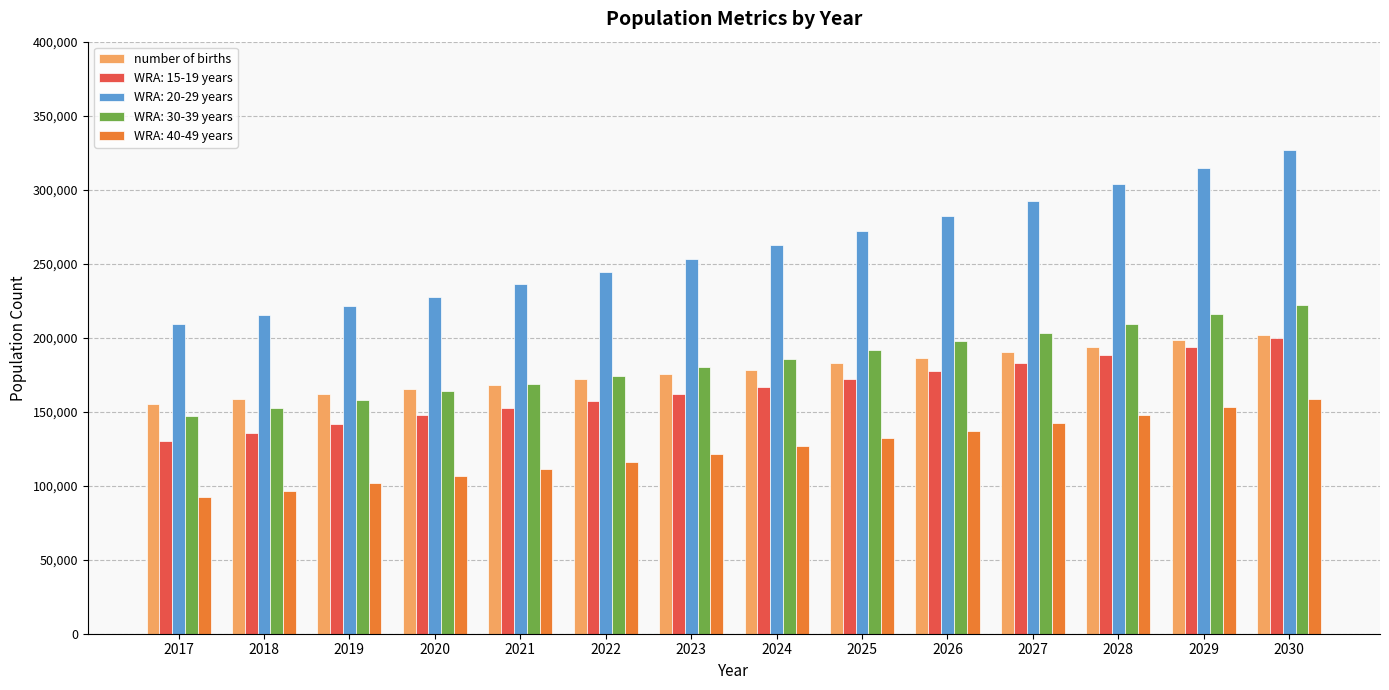

Which series has the largest total across all categories?

WRA: 20-29 years